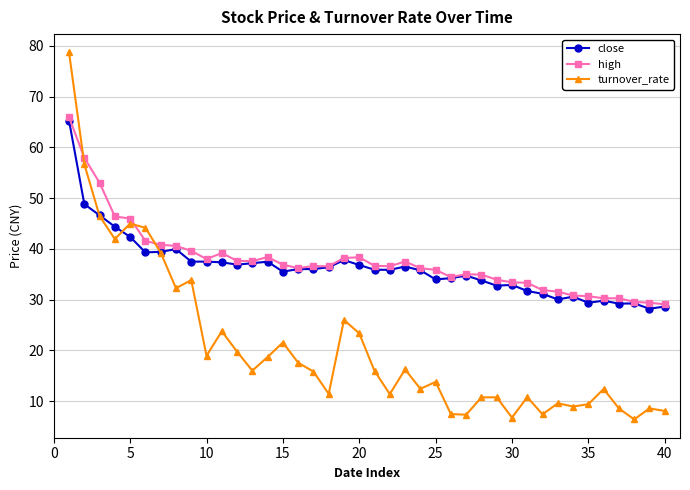

True or false: close has more than 0 points higher than both neighbors.

True